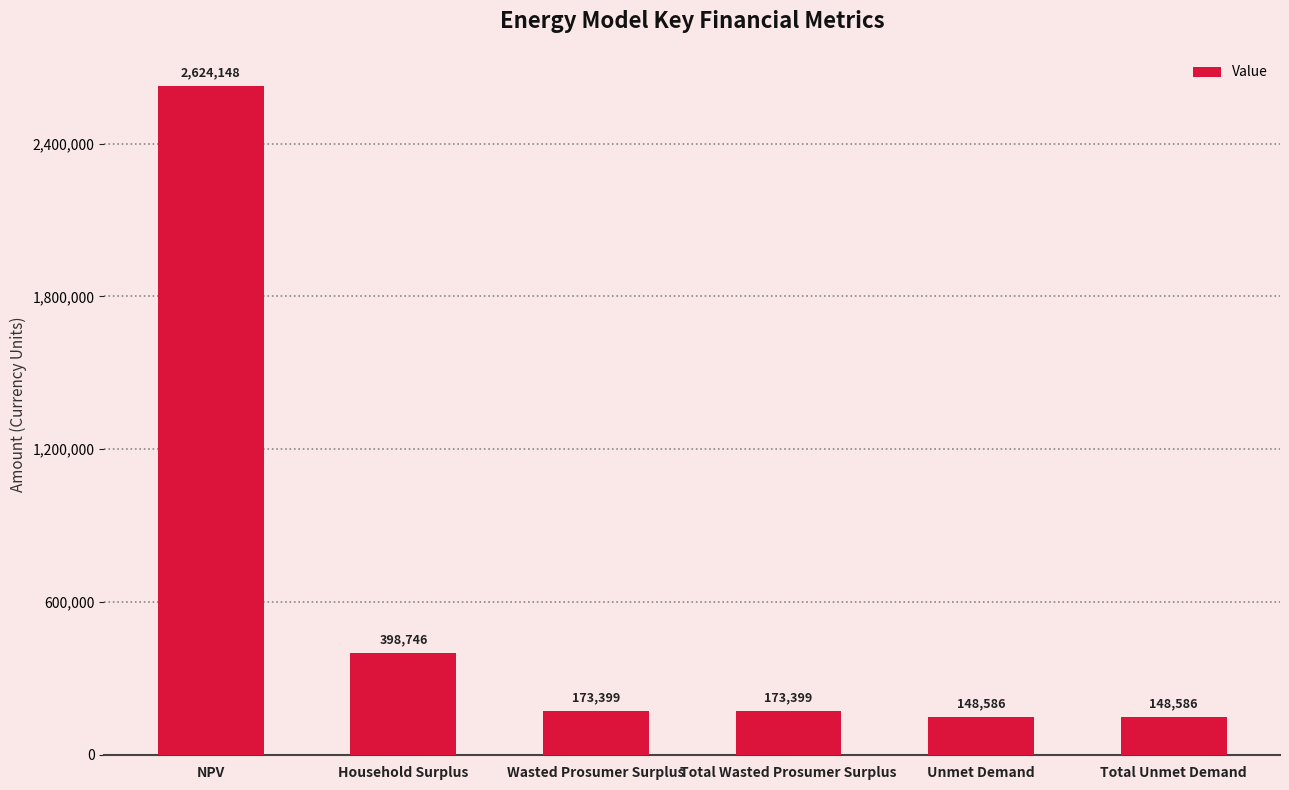

What is the minimum value shown in the chart?

148585.5